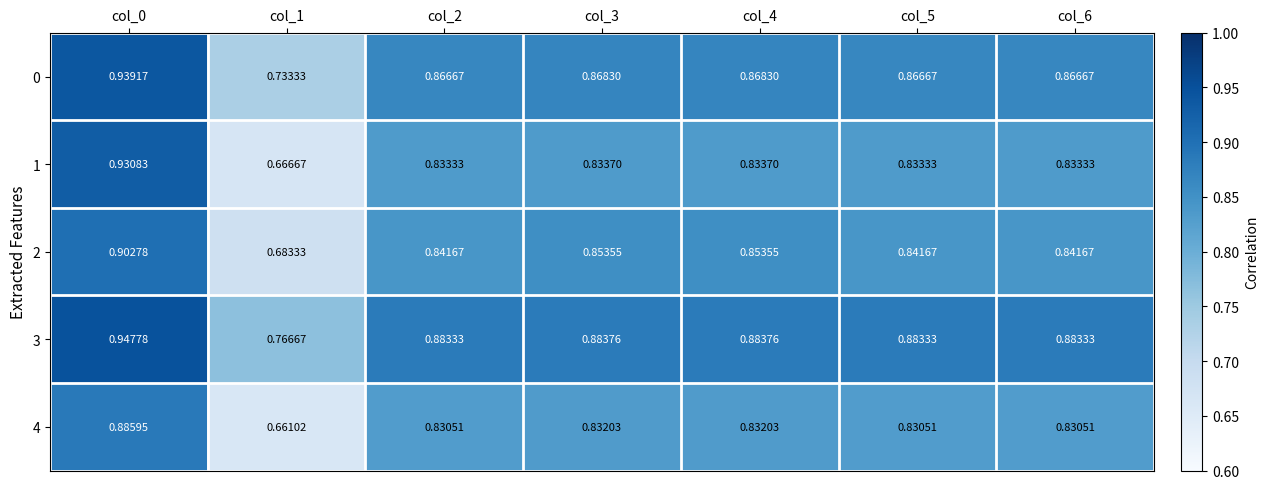

Is the value of 2 at col_3 greater than the value of 0 at col_2?

No